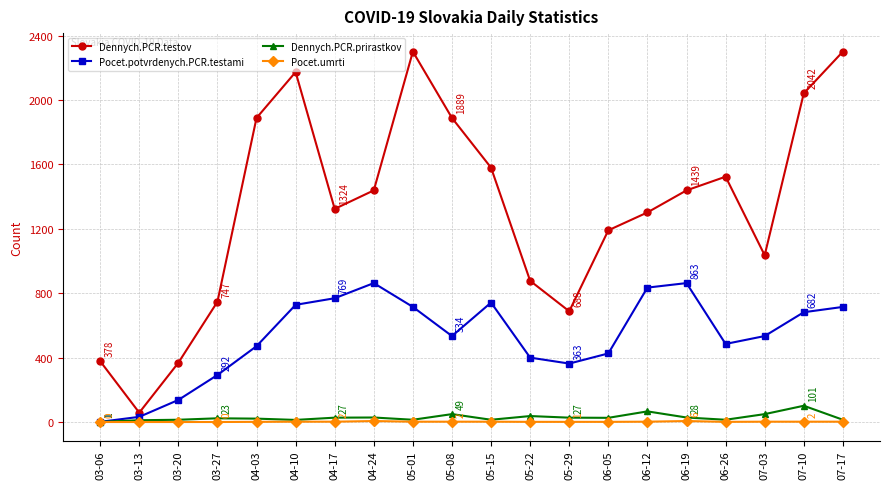

What is the label of the 17th point from the left?

06-26